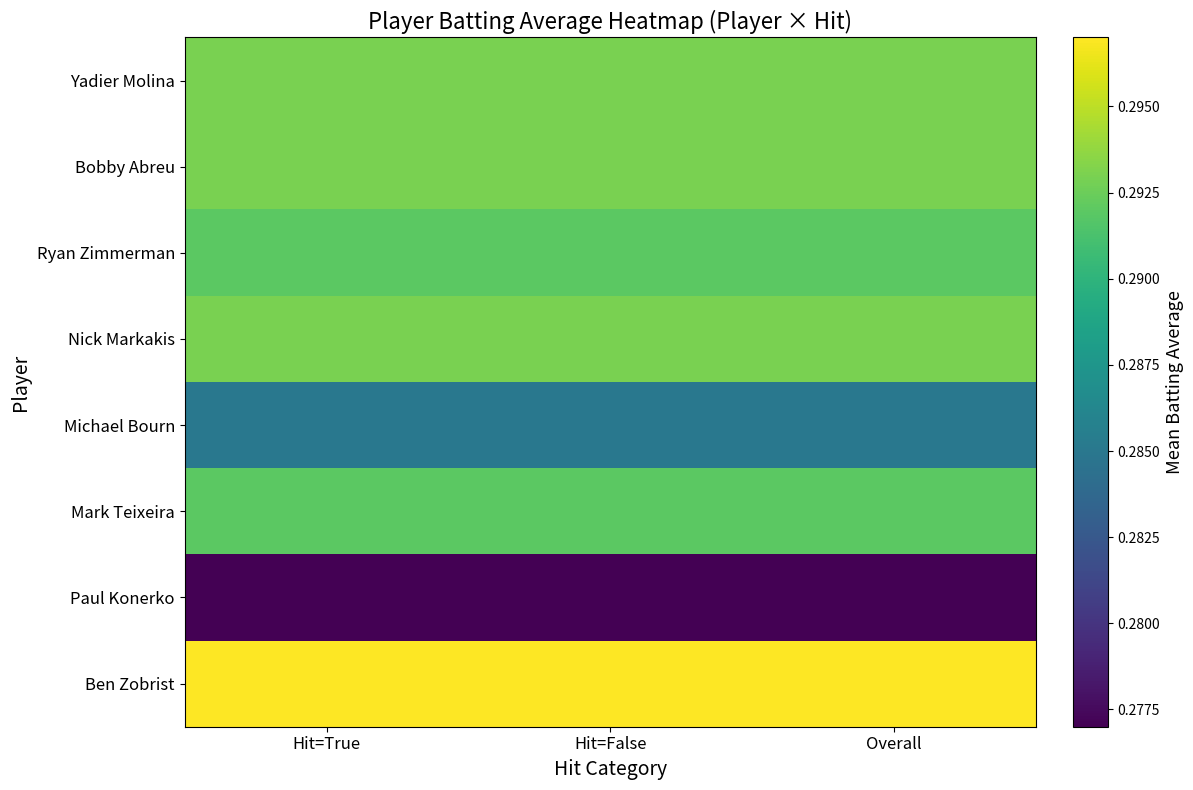

Count the number of data series in this chart.

8